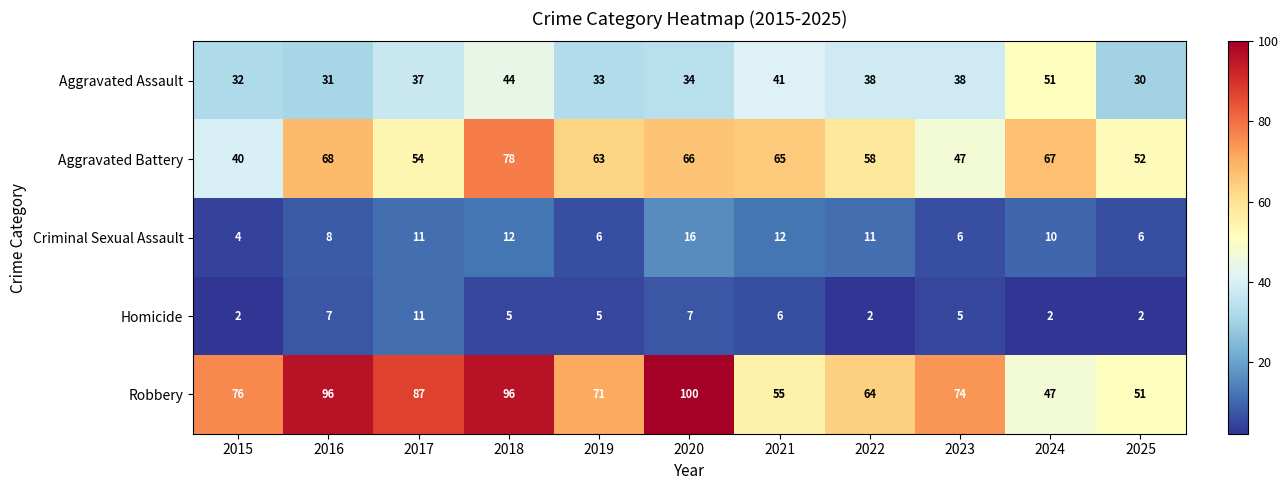

How many distinct data groups are displayed?

5